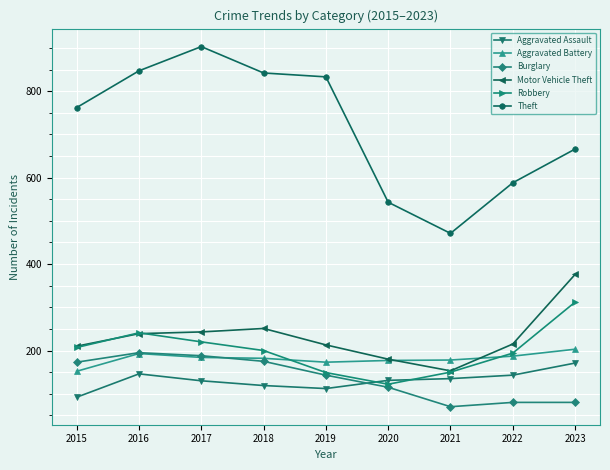

How many interior local peaks does the Robbery series have?

1